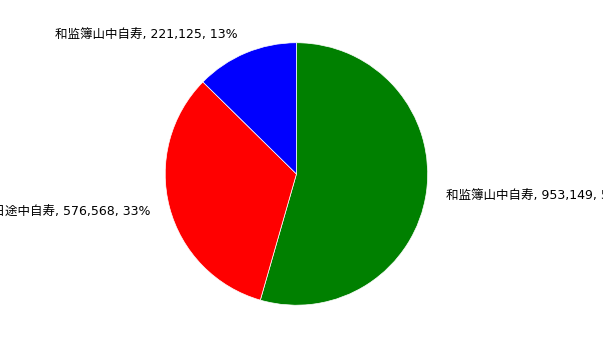

Does any single category account for the majority?

Yes